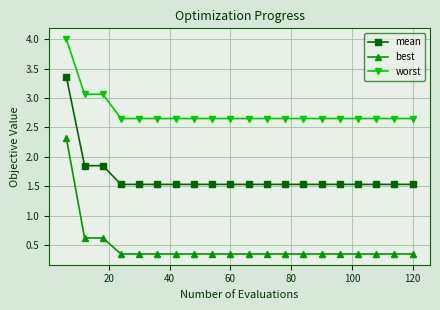

Does the chart display data point markers on the line(s)?

Yes